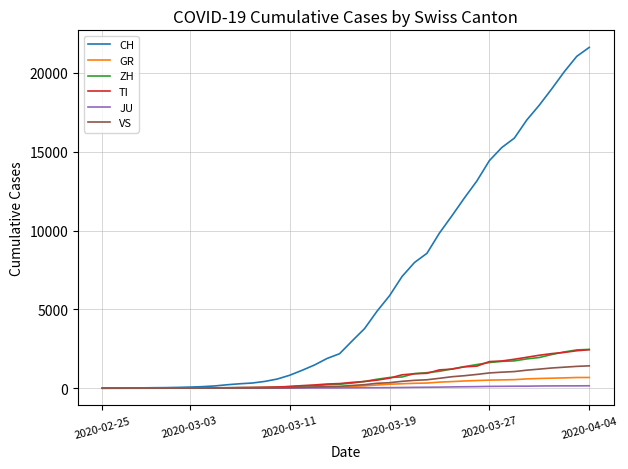

What is the maximum value shown in the chart?

21617